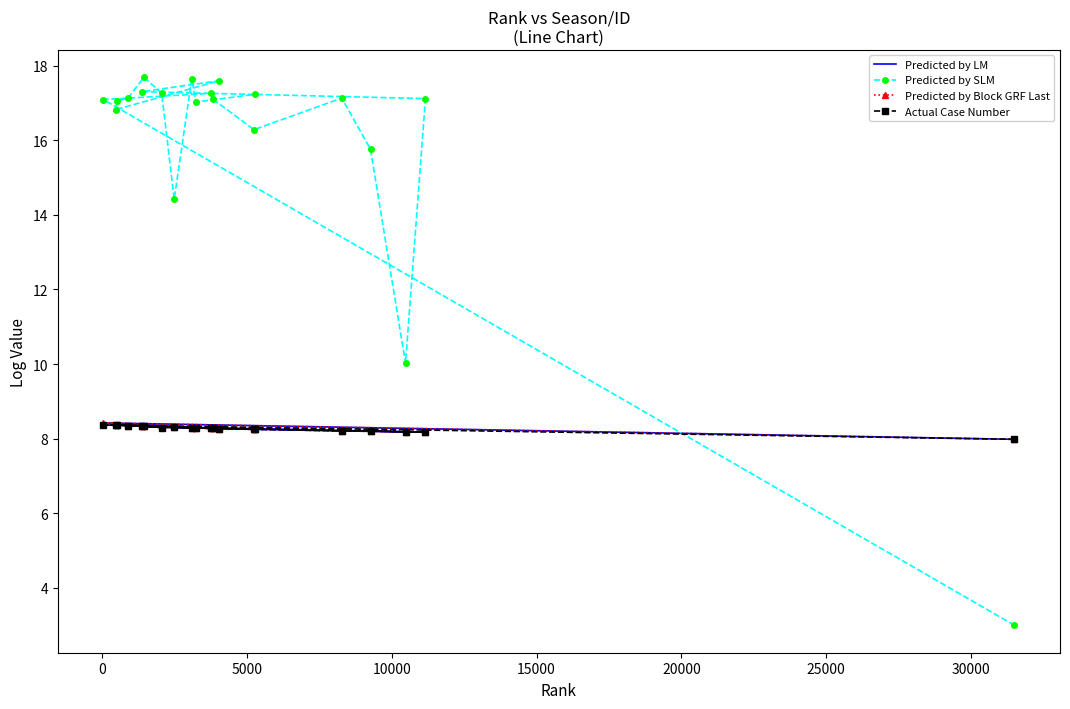

What is the minimum value shown in the chart?

3.0